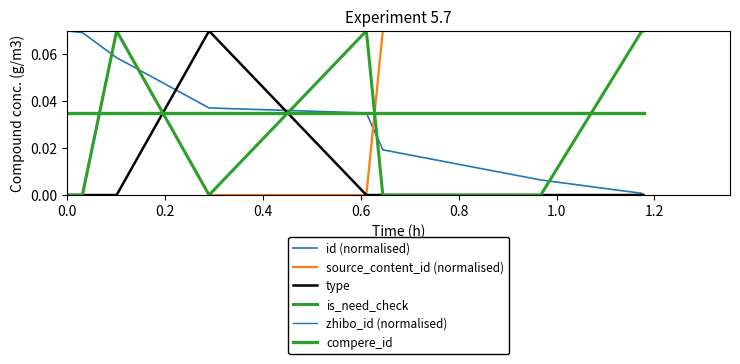

What is the sum of all is_need_check values?

0.3